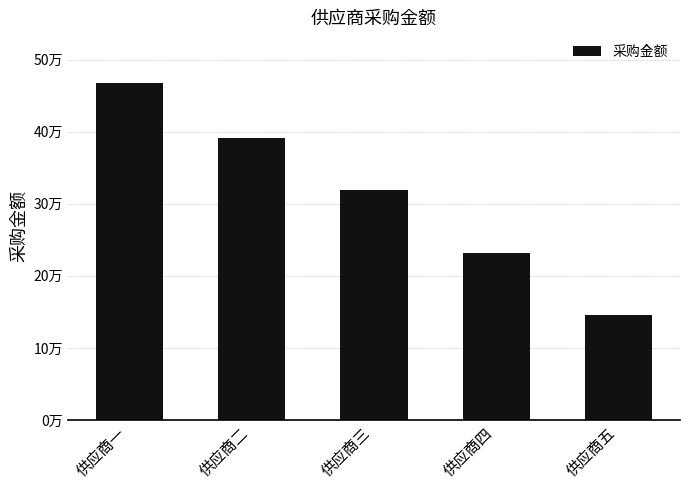

Approximately how many times larger is the value at 供应商二 compared to 供应商三?

1.2